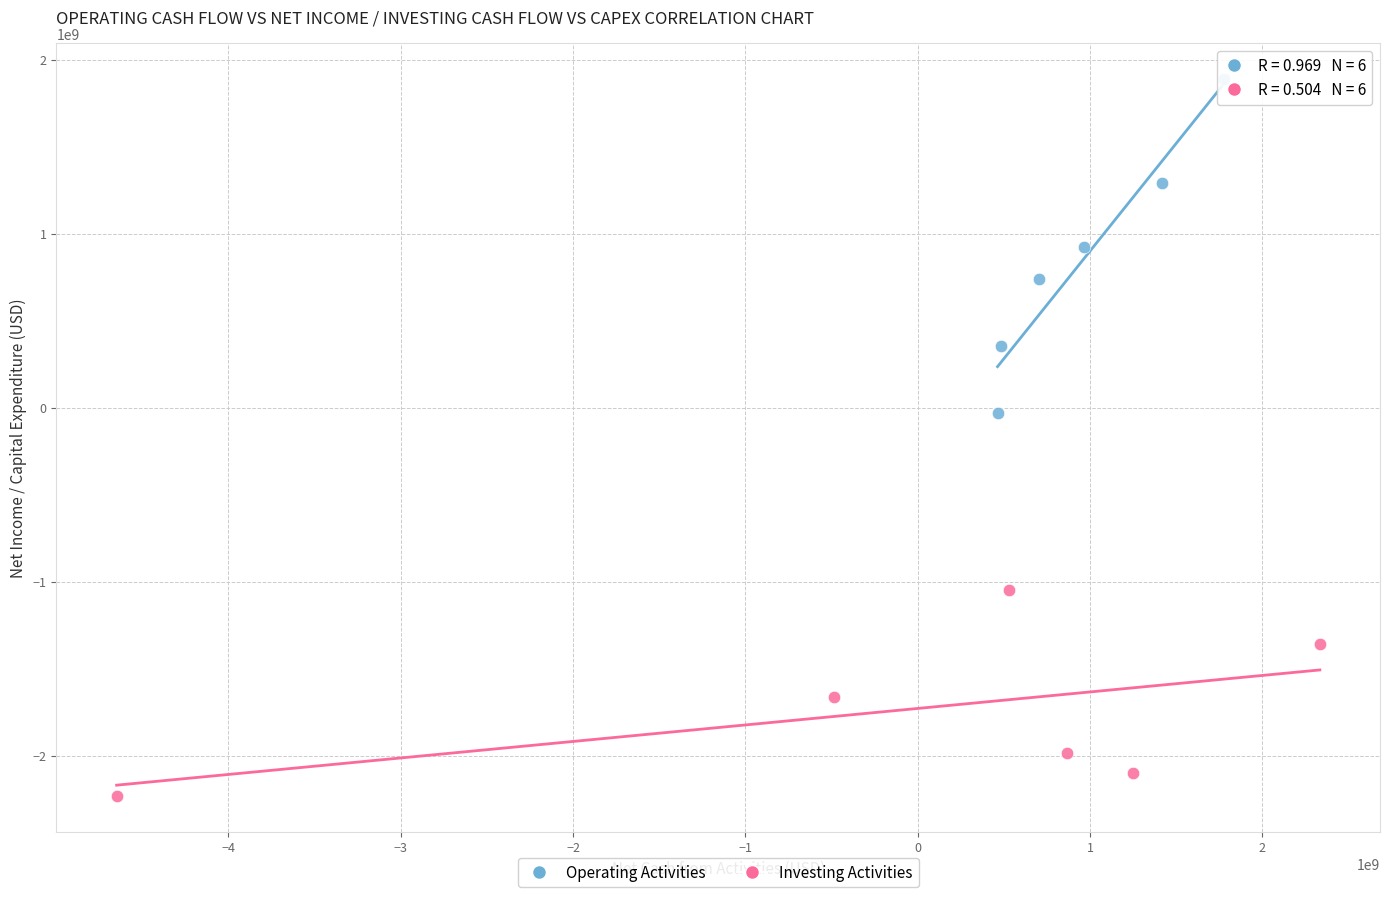

Which series has the widest spread of Y values?

Operating Activities